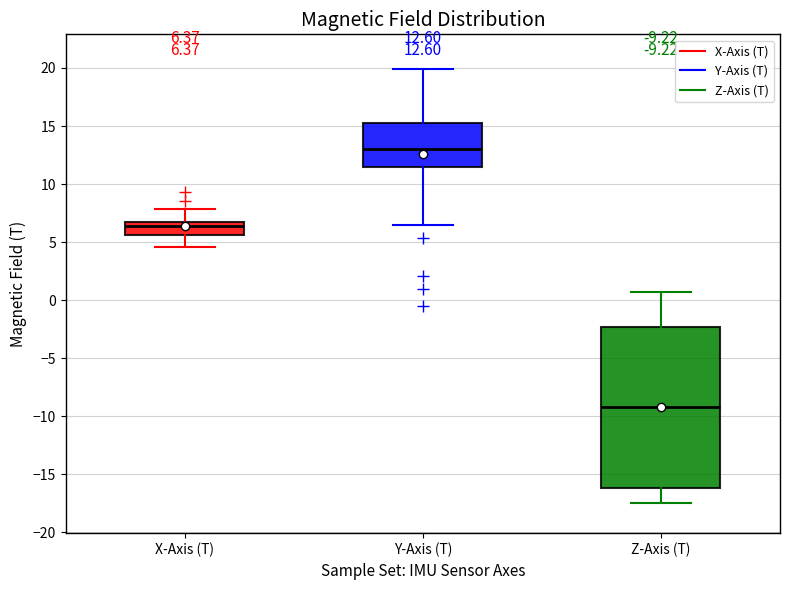

Which box's median line is the highest?

Y-Axis (T)